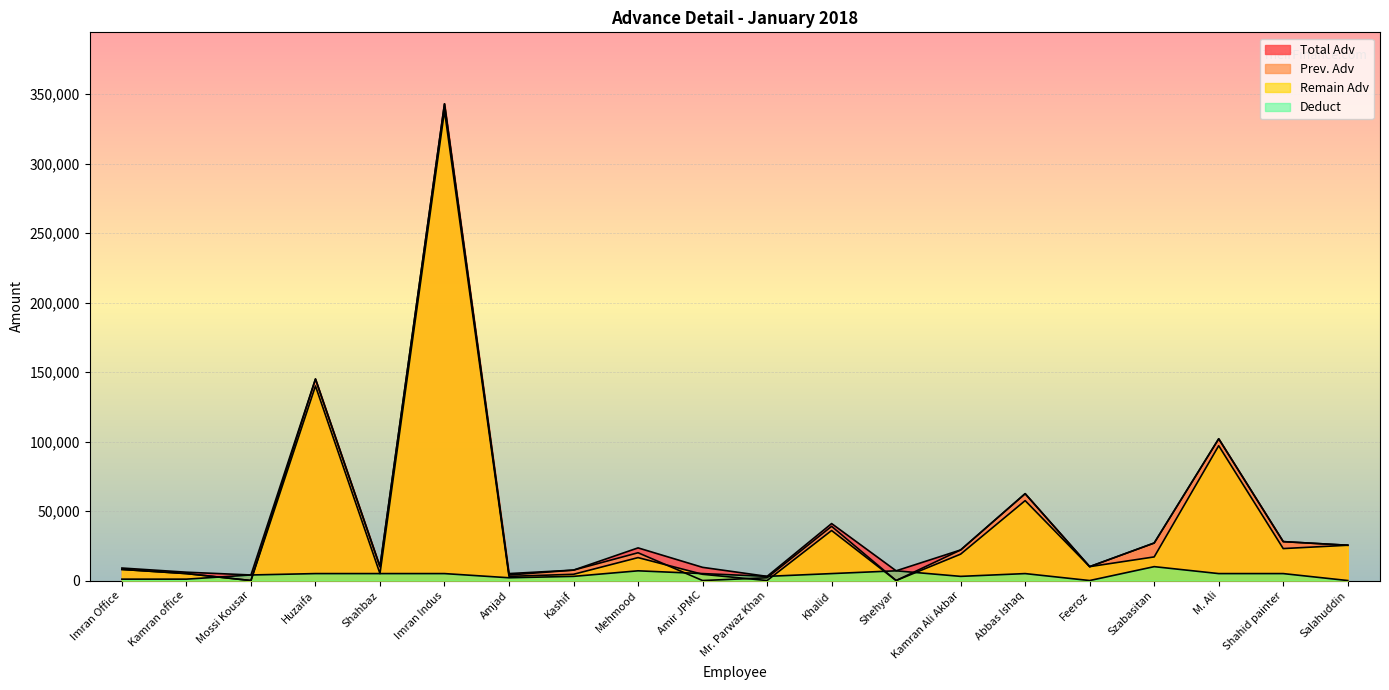

What is the difference between the maximum and second lowest values in the Prev. Adv series?

343000